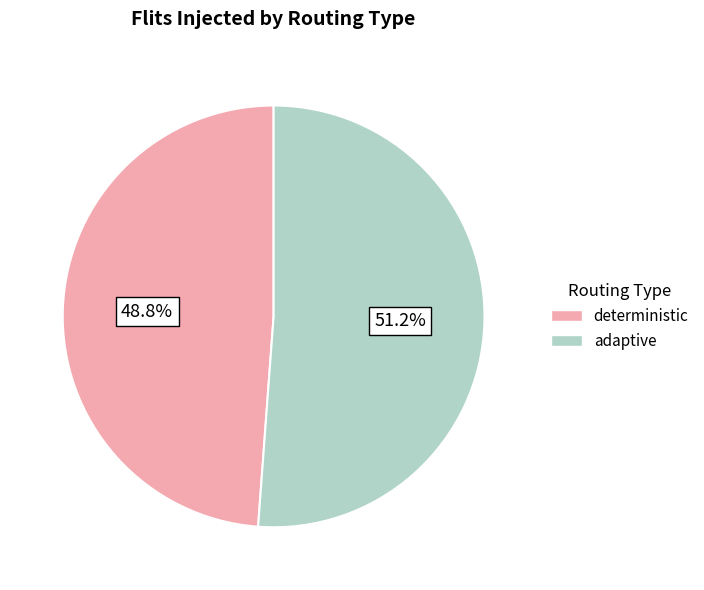

Is there any slice that represents more than half of the pie?

Yes